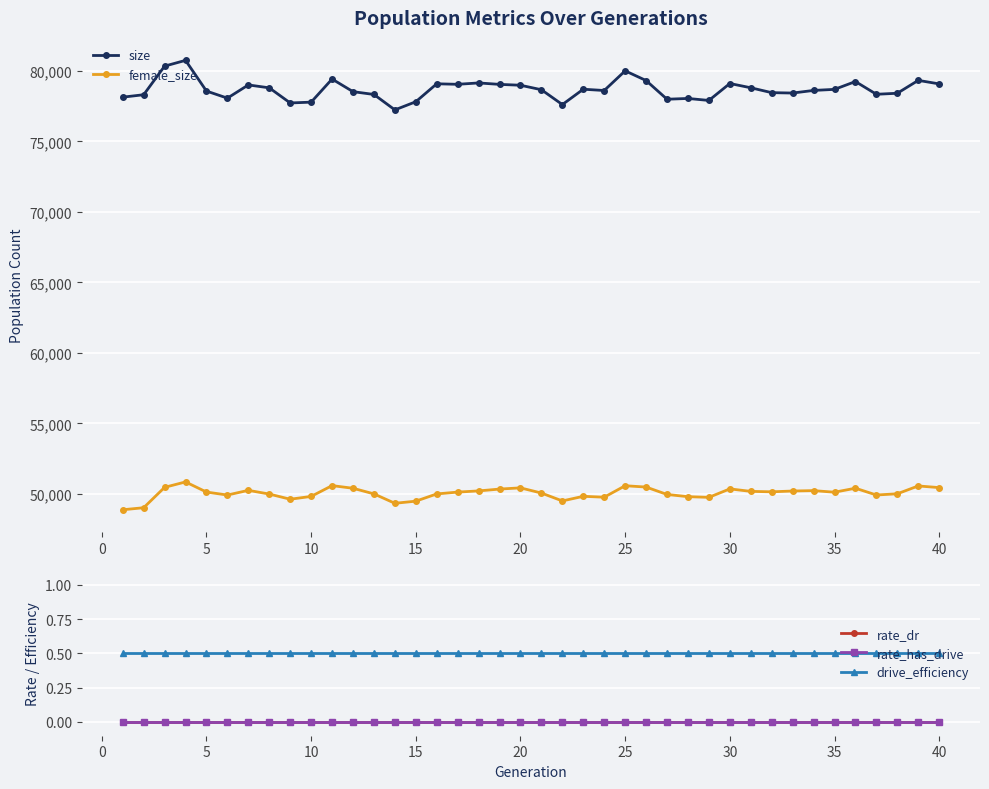

True or false: size and female_size cross at least once.

False